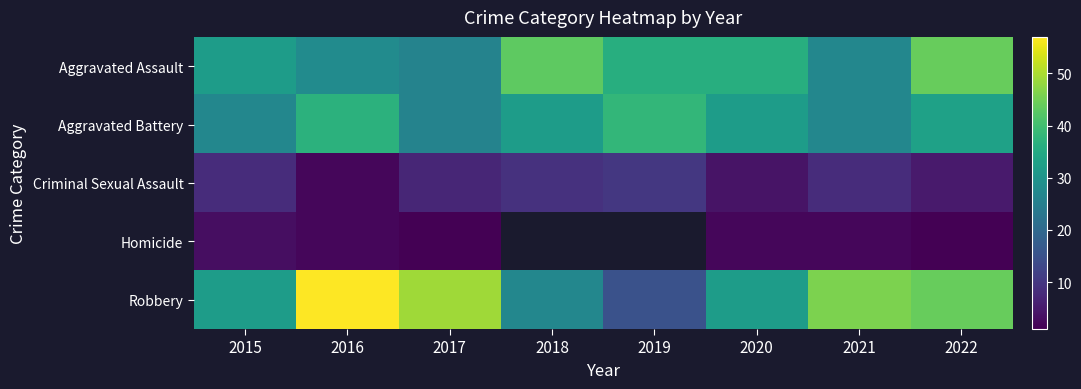

What is the difference between the maximum and minimum values in the Aggravated Battery series?

12.0